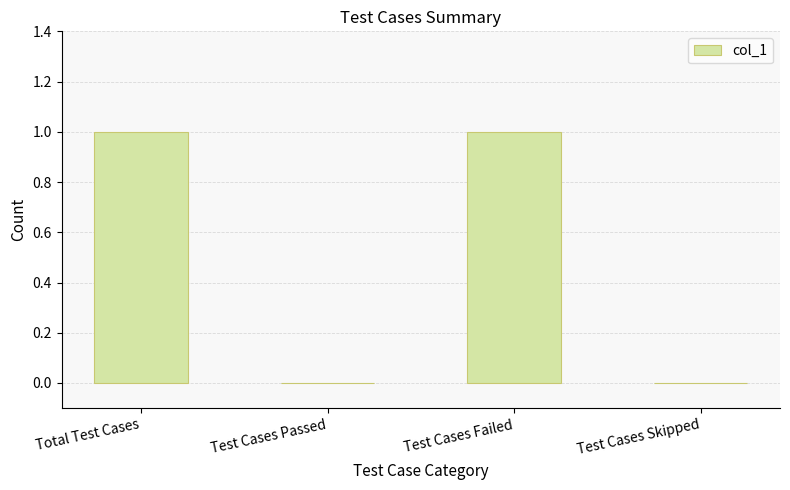

What is the sum of all values?

2